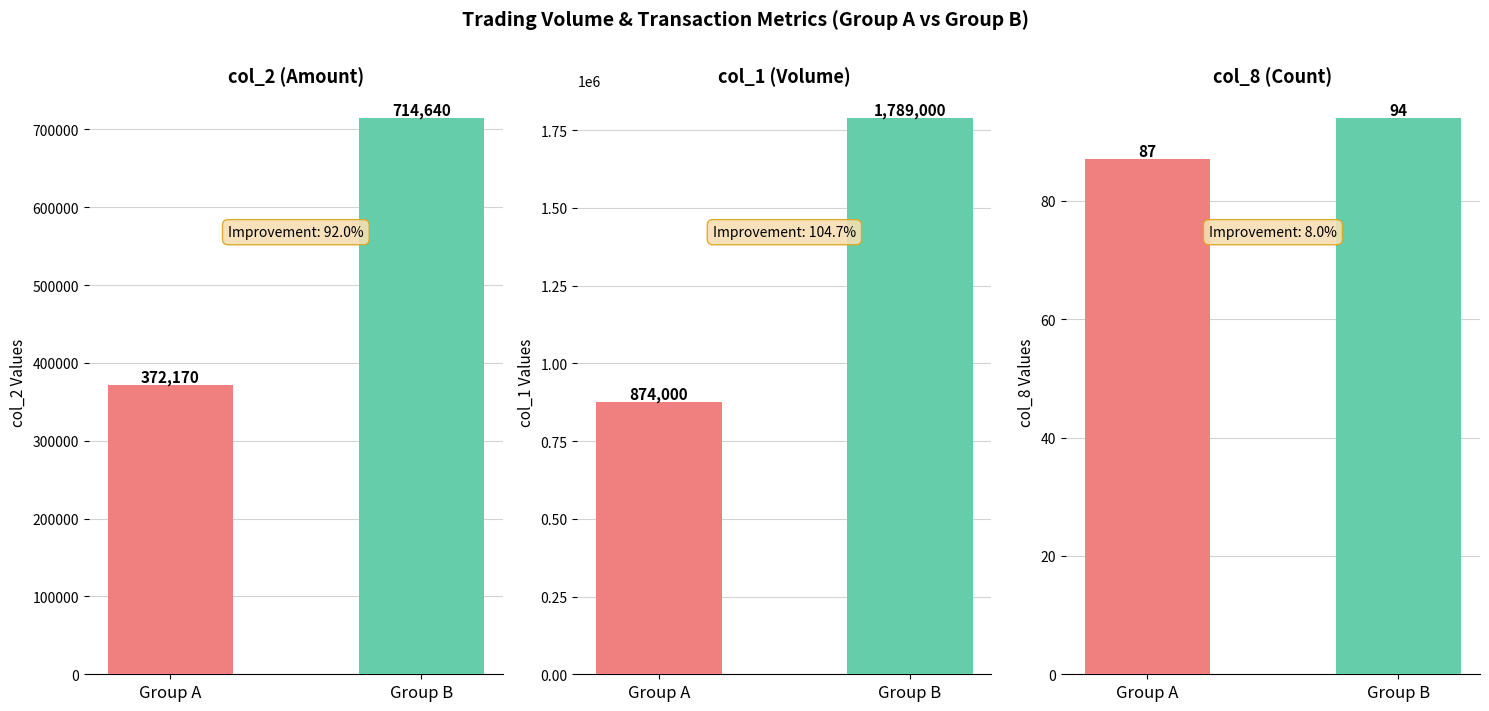

At which category does the chart reach its peak across all series?

Group B